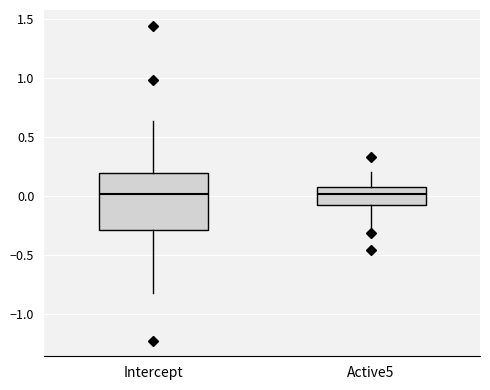

Reading left to right, read every box against the y-axis: the position of its median line, the range the box covers, and the ends of its whiskers. The values are not printed on the chart, so give them approximately, as read against the axis.

Intercept: median 0.00, box -0.30 to 0.20, whiskers -0.80 to 0.65
Active5: median 0.00, box -0.05 to 0.05, whiskers -0.25 to 0.20